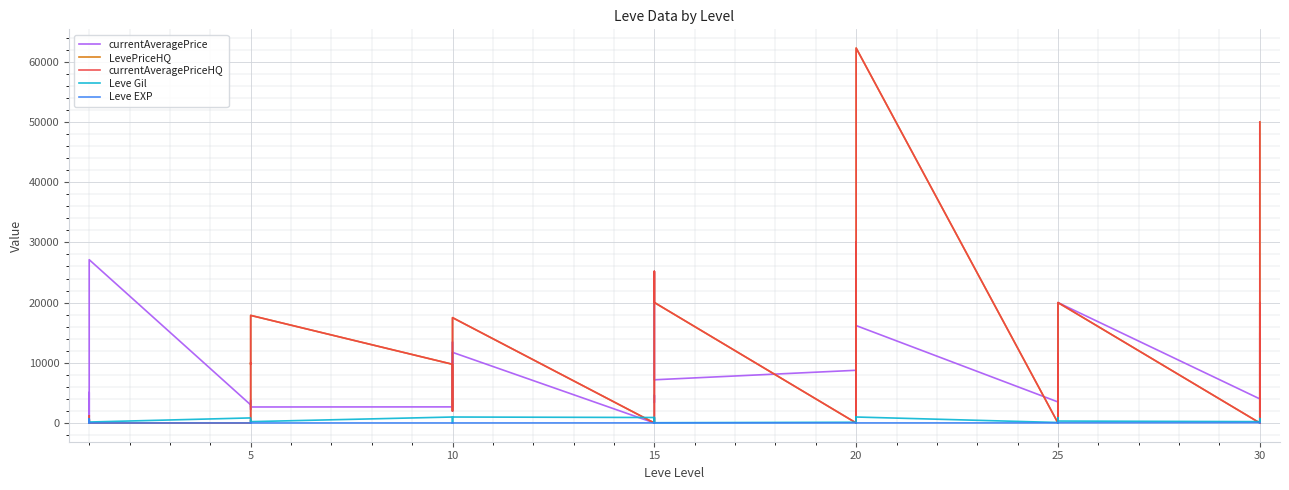

What is the difference between the second highest and minimum values in the LevePriceHQ series?

50000.0